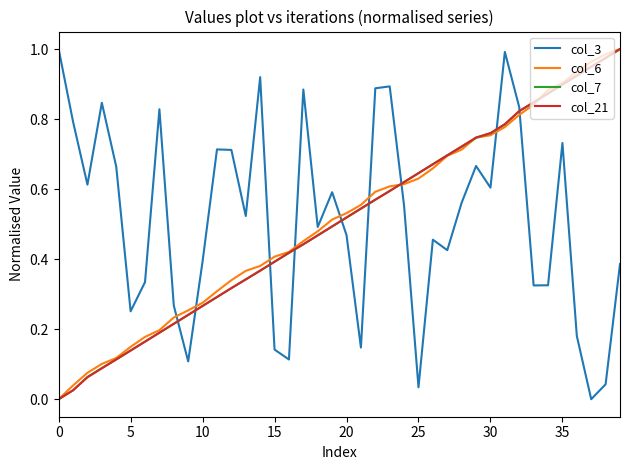

Which series ends up on top after the final intersection of col_3 and col_21?

col_21